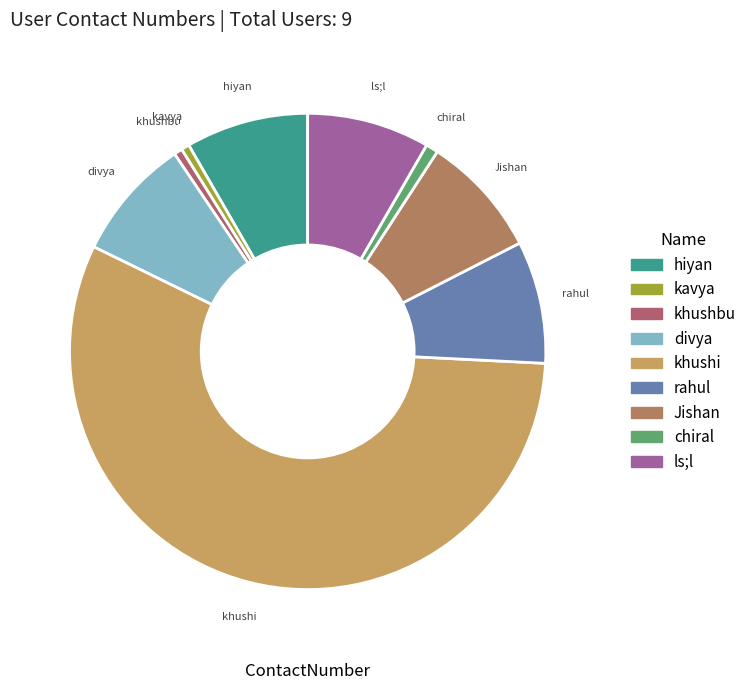

The divya slice represents 21% of the pie. True or false?

False